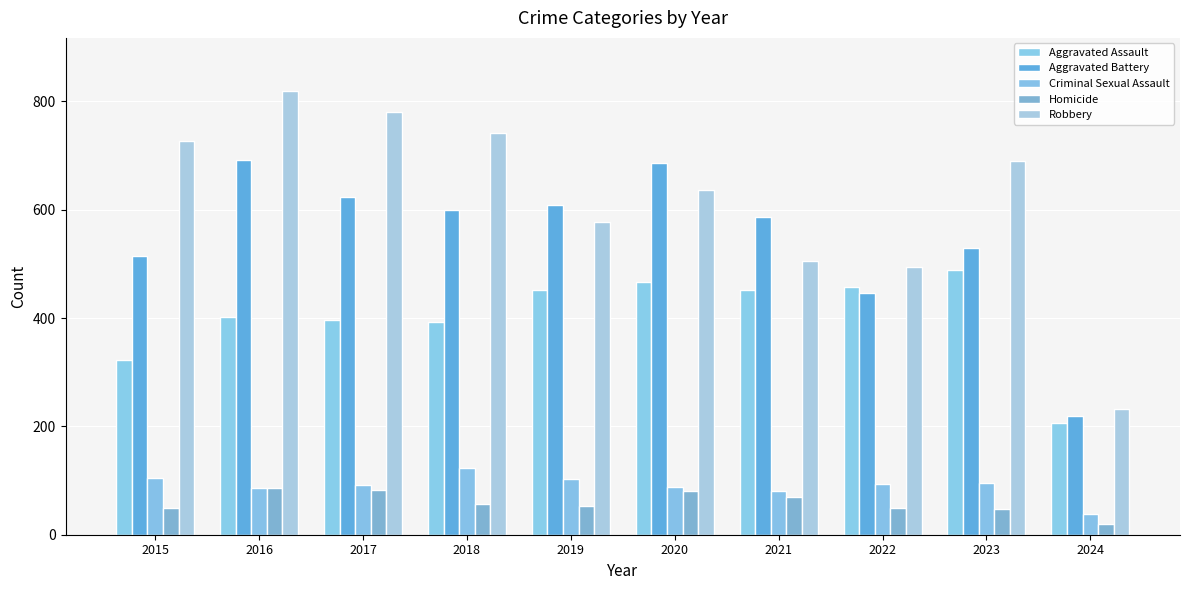

Reading left to right, extract all data points from this chart.

Aggravated Assault: 323	402	396	392	452	466	452	458	488	206
Aggravated Battery: 515	691	623	600	608	686	587	446	530	220
Criminal Sexual Assault: 105	87	91	123	102	89	81	94	96	39
Homicide: 50	87	82	56	53	81	69	49	48	19
Robbery: 726	819	780	741	577	637	506	495	690	232